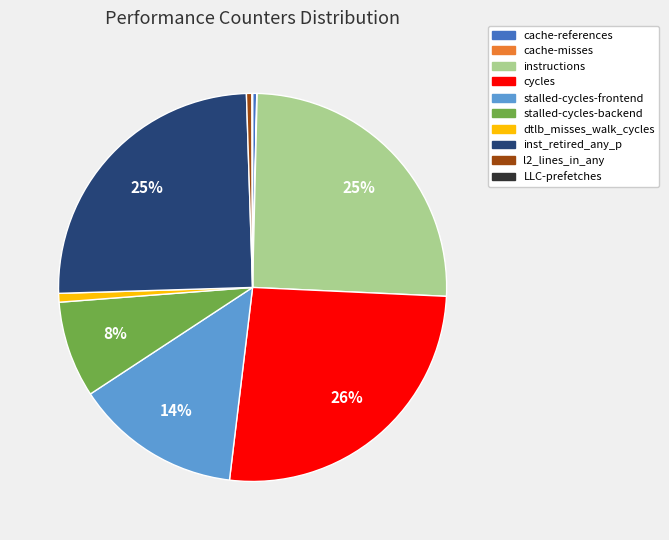

To the nearest percent, what portion does inst_retired_any_p represent?

25%